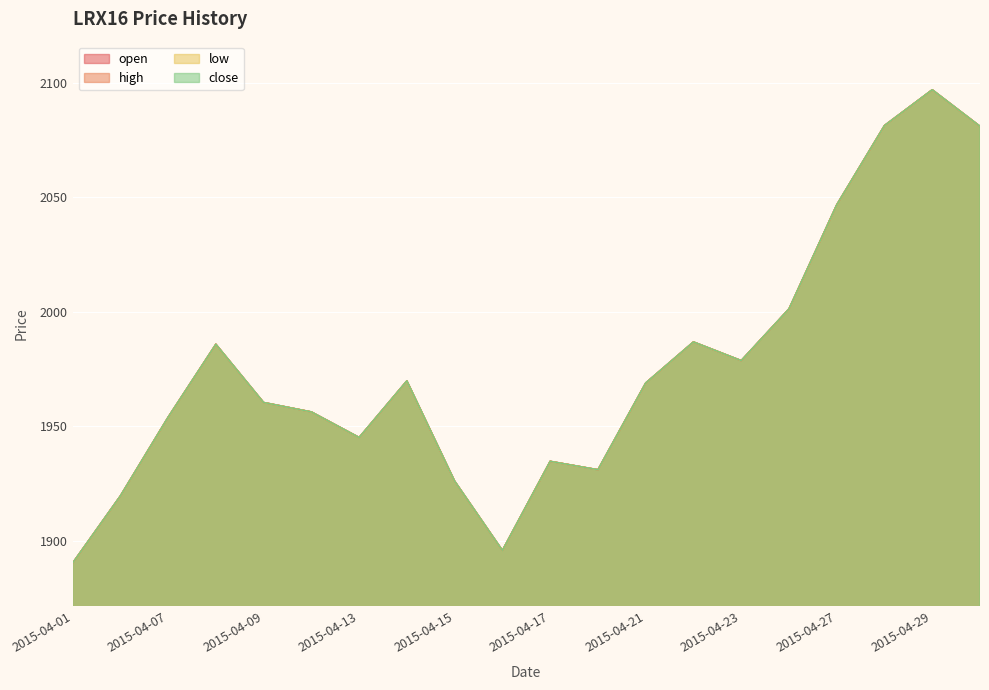

Reading left to right, extract all data points from this chart.

open: 2015-04-01=1890.4	2015-04-02=1919.7	2015-04-07=1954.0	2015-04-08=1985.9	2015-04-09=1960.4	2015-04-10=1956.3	2015-04-13=1945.2	2015-04-14=1969.9	2015-04-15=1926.2	2015-04-16=1895.9	2015-04-17=1934.8	2015-04-20=1931.1	2015-04-21=1969.0	2015-04-22=1986.9	2015-04-23=1978.7	2015-04-24=2001.3	2015-04-27=2046.7	2015-04-28=2081.3	2015-04-29=2096.9	2015-04-30=2081.0
high: 2015-04-01=1890.4	2015-04-02=1919.7	2015-04-07=1954.0	2015-04-08=1985.9	2015-04-09=1960.4	2015-04-10=1956.3	2015-04-13=1945.2	2015-04-14=1969.9	2015-04-15=1926.2	2015-04-16=1895.9	2015-04-17=1934.8	2015-04-20=1931.1	2015-04-21=1969.0	2015-04-22=1986.9	2015-04-23=1978.7	2015-04-24=2001.3	2015-04-27=2046.7	2015-04-28=2081.3	2015-04-29=2096.9	2015-04-30=2081.0
low: 2015-04-01=1890.4	2015-04-02=1919.7	2015-04-07=1954.0	2015-04-08=1985.9	2015-04-09=1960.4	2015-04-10=1956.3	2015-04-13=1945.2	2015-04-14=1969.9	2015-04-15=1926.2	2015-04-16=1895.9	2015-04-17=1934.8	2015-04-20=1931.1	2015-04-21=1969.0	2015-04-22=1986.9	2015-04-23=1978.7	2015-04-24=2001.3	2015-04-27=2046.7	2015-04-28=2081.3	2015-04-29=2096.9	2015-04-30=2081.0
close: 2015-04-01=1890.4	2015-04-02=1919.7	2015-04-07=1954.0	2015-04-08=1985.9	2015-04-09=1960.4	2015-04-10=1956.3	2015-04-13=1945.2	2015-04-14=1969.9	2015-04-15=1926.2	2015-04-16=1895.9	2015-04-17=1934.8	2015-04-20=1931.1	2015-04-21=1969.0	2015-04-22=1986.9	2015-04-23=1978.7	2015-04-24=2001.3	2015-04-27=2046.7	2015-04-28=2081.3	2015-04-29=2096.9	2015-04-30=2081.0